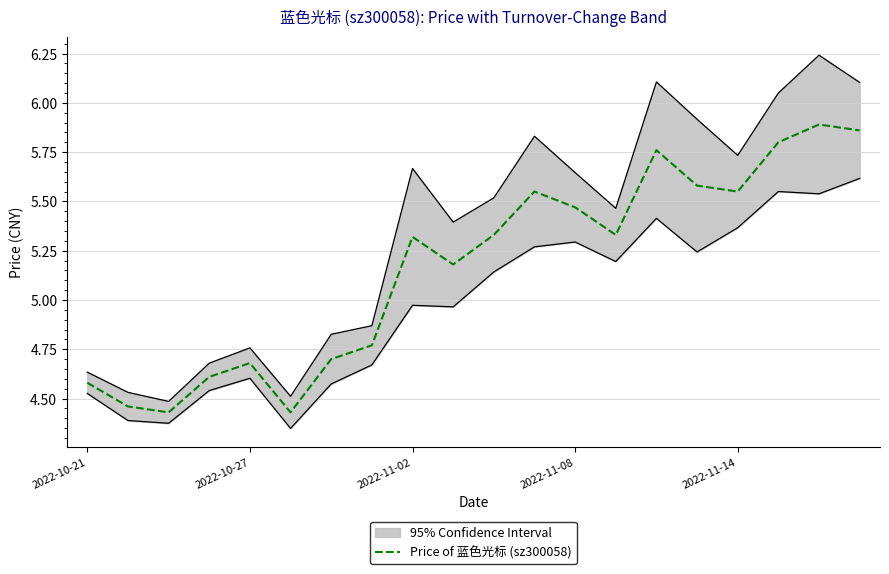

Which category has the highest value across all series?

18